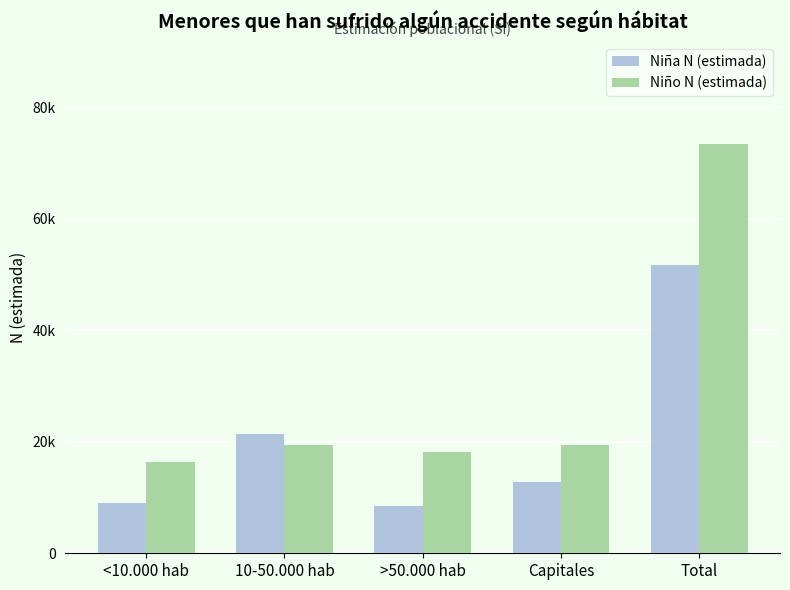

True or false: Niño N (estimada) has a value of 19495 at 10-50.000 hab.

True